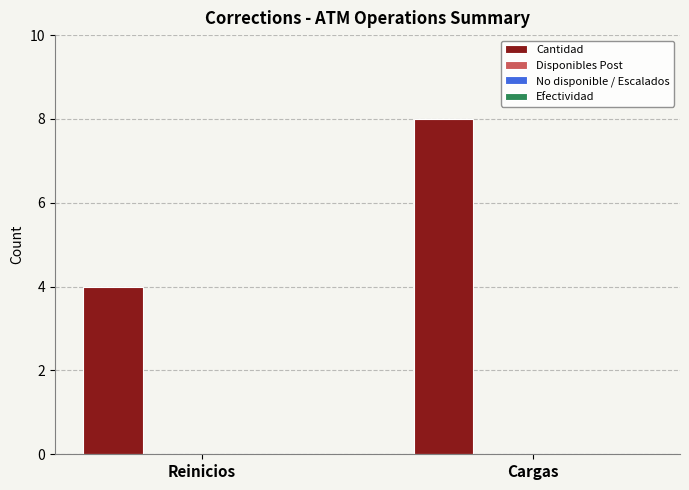

What is the value of the 2nd bar from the left?

8